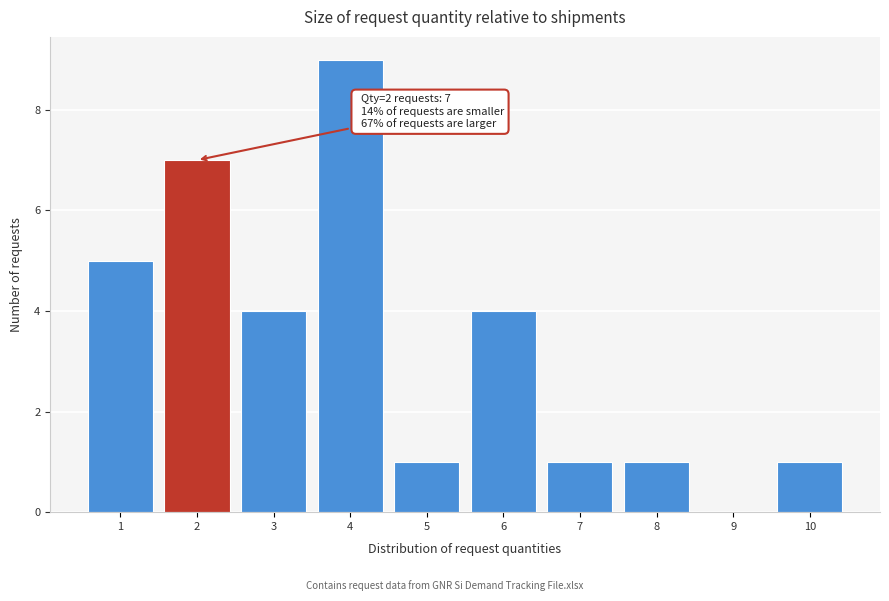

Reading left to right, extract all data points from this chart.

1=5	2=7	3=4	4=9	5=1	6=4	7=1	8=1	9=0	10=1